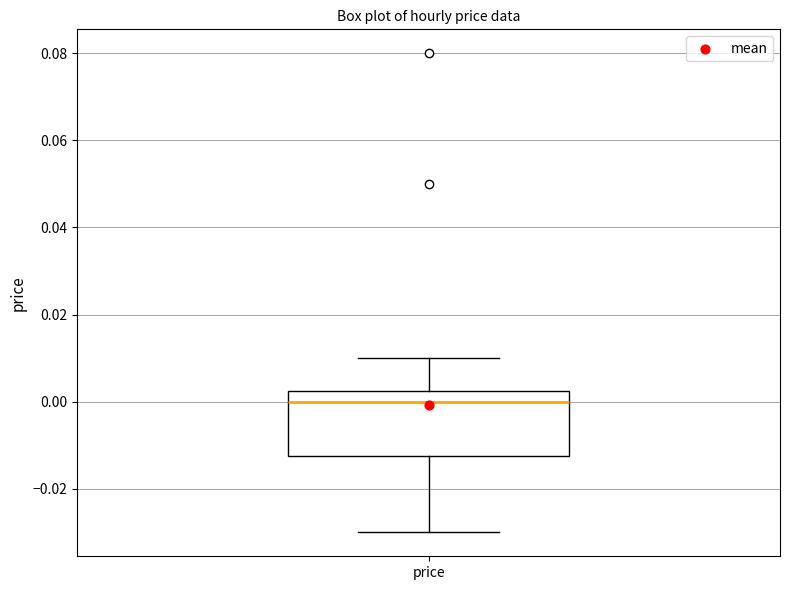

Where is the upper edge of the box for price on the y-axis? The values are not printed on the chart, so give them approximately, as read against the axis.

0.002